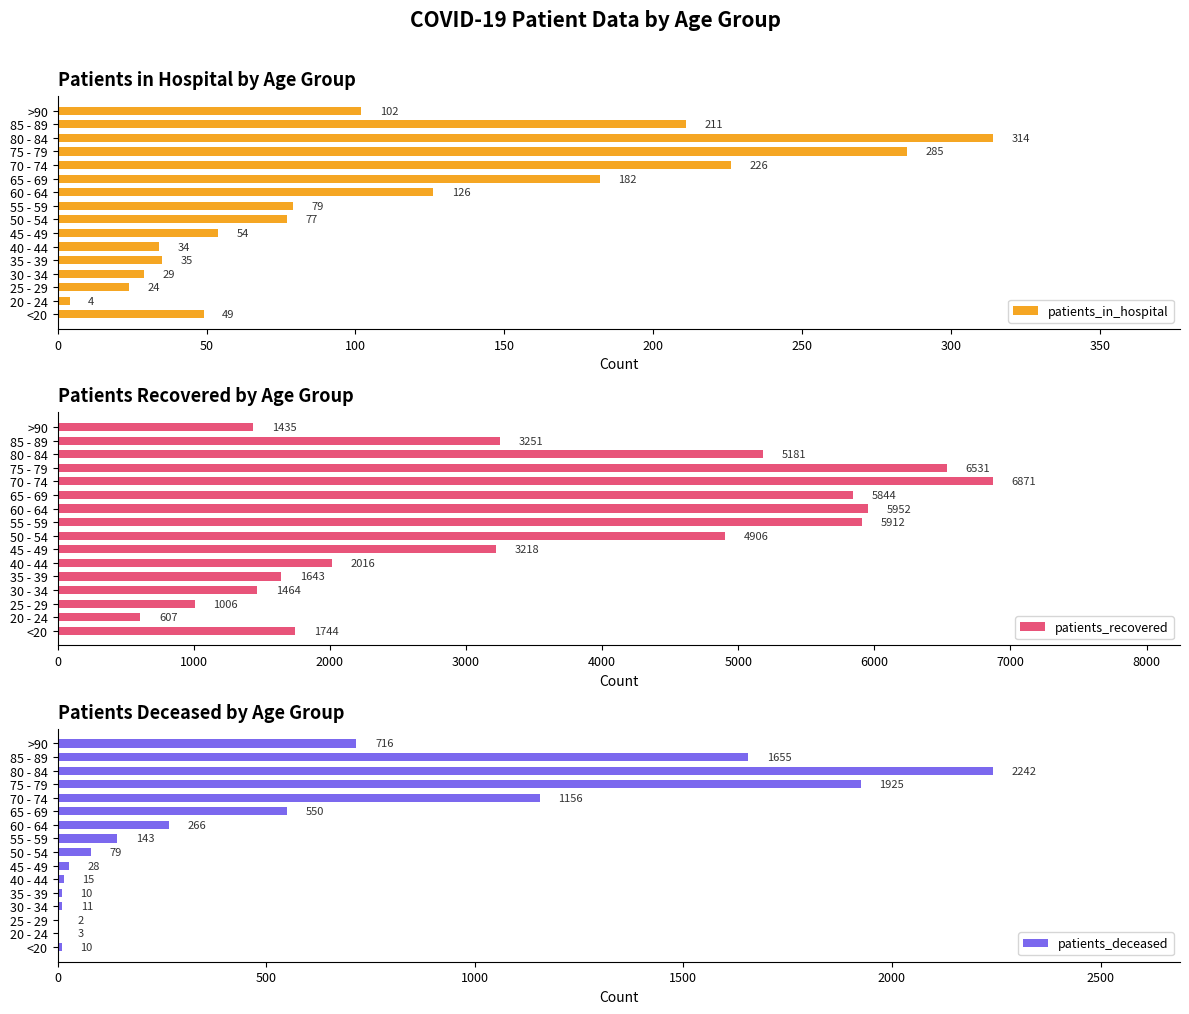

At how many categories does at least one series exceed 4718?

7